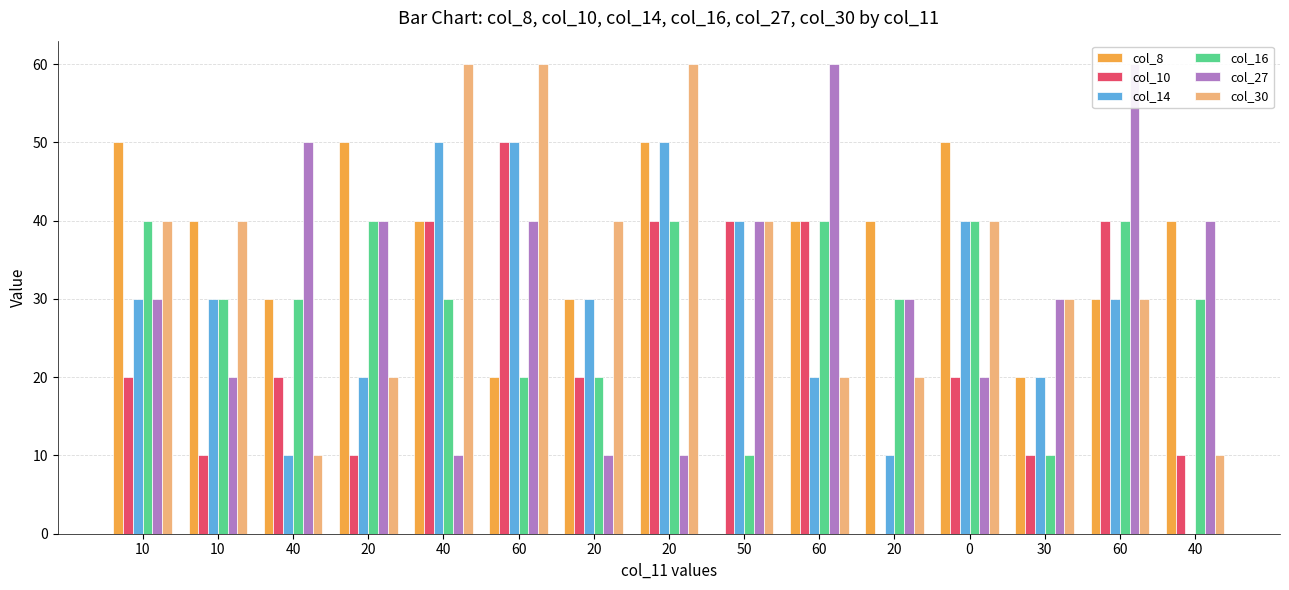

The value of col_30 at 10 is 71. True or false?

False